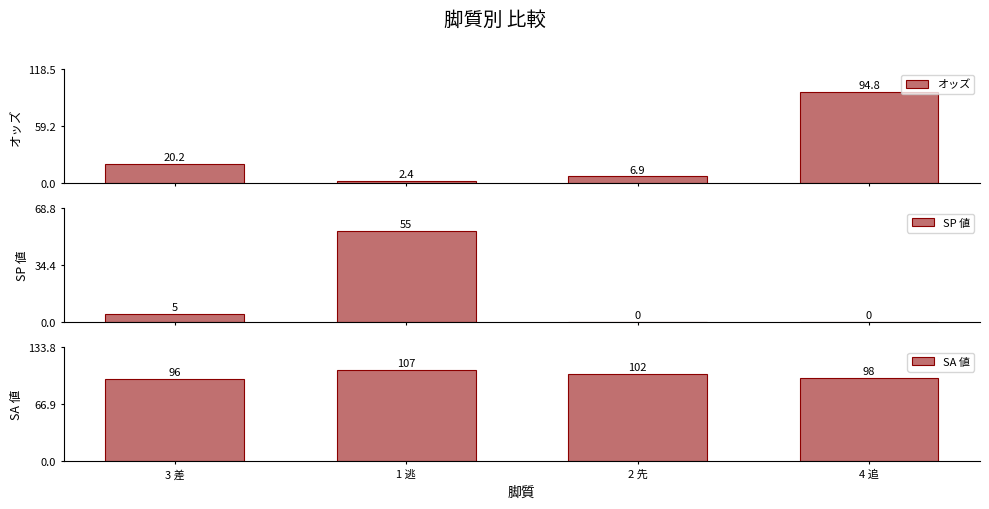

How many groups of bars are there?

4